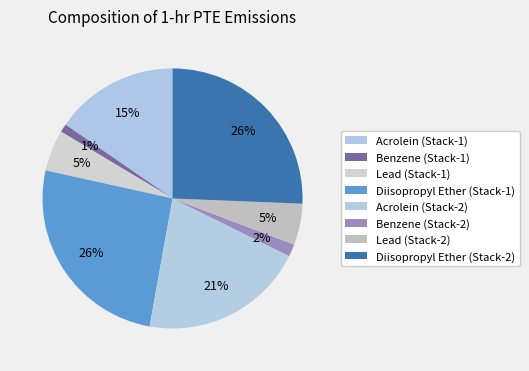

Between Lead (Stack-1) and Lead (Stack-2), which is larger?

Lead (Stack-1)